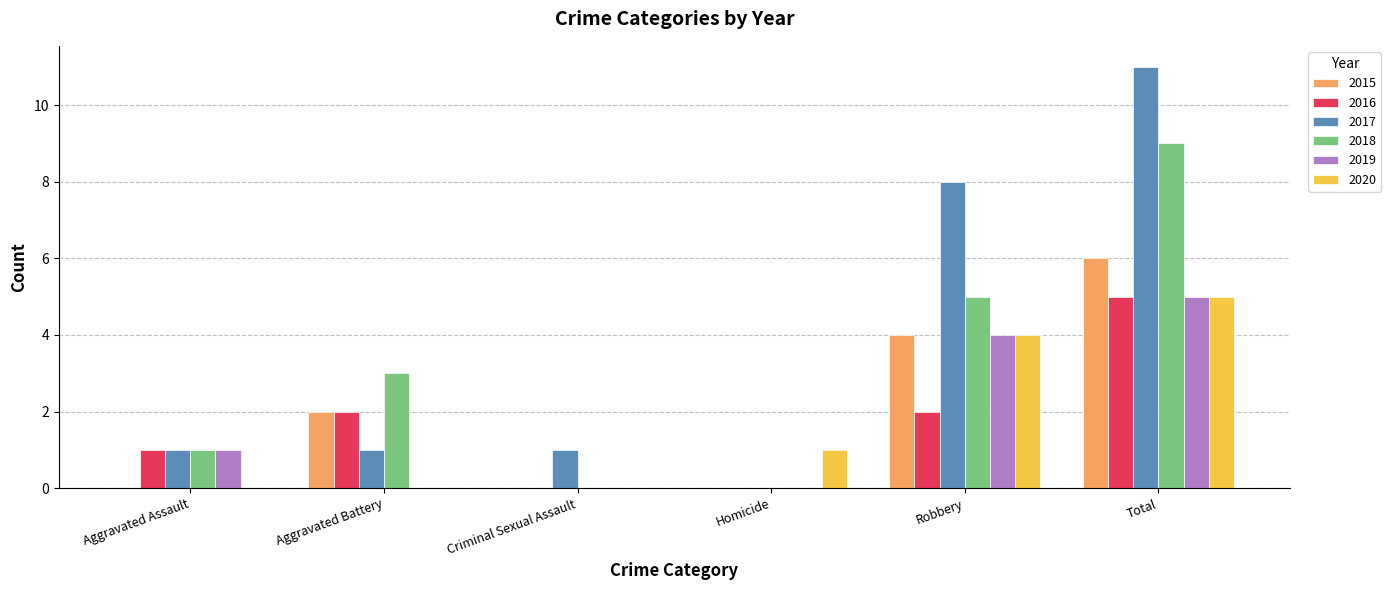

What is the sum of the 2019 values at Robbery and Criminal Sexual Assault?

4